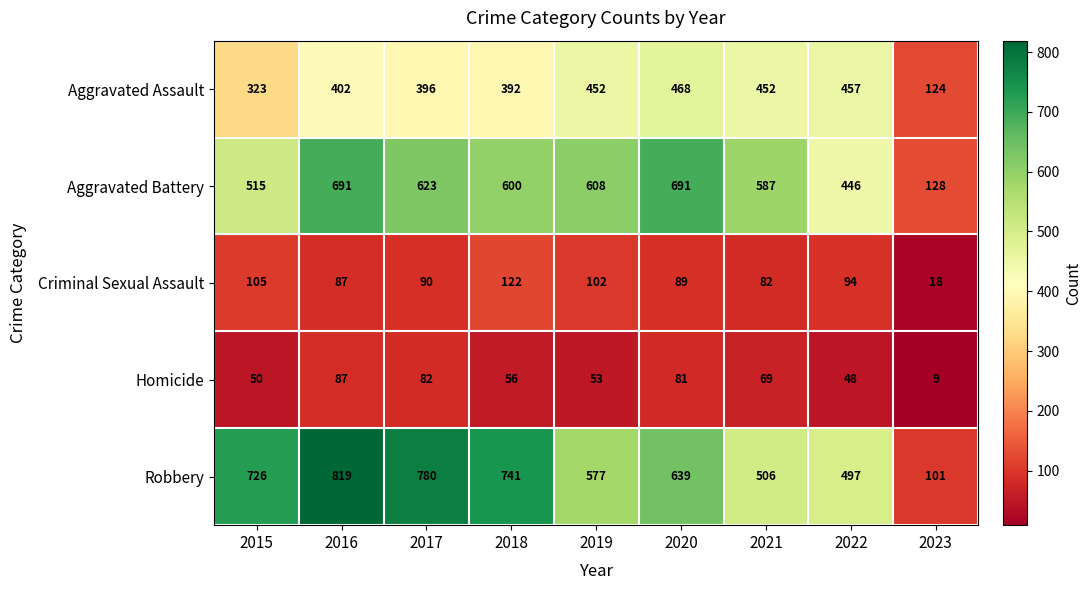

Which series has the largest total across all categories?

Robbery